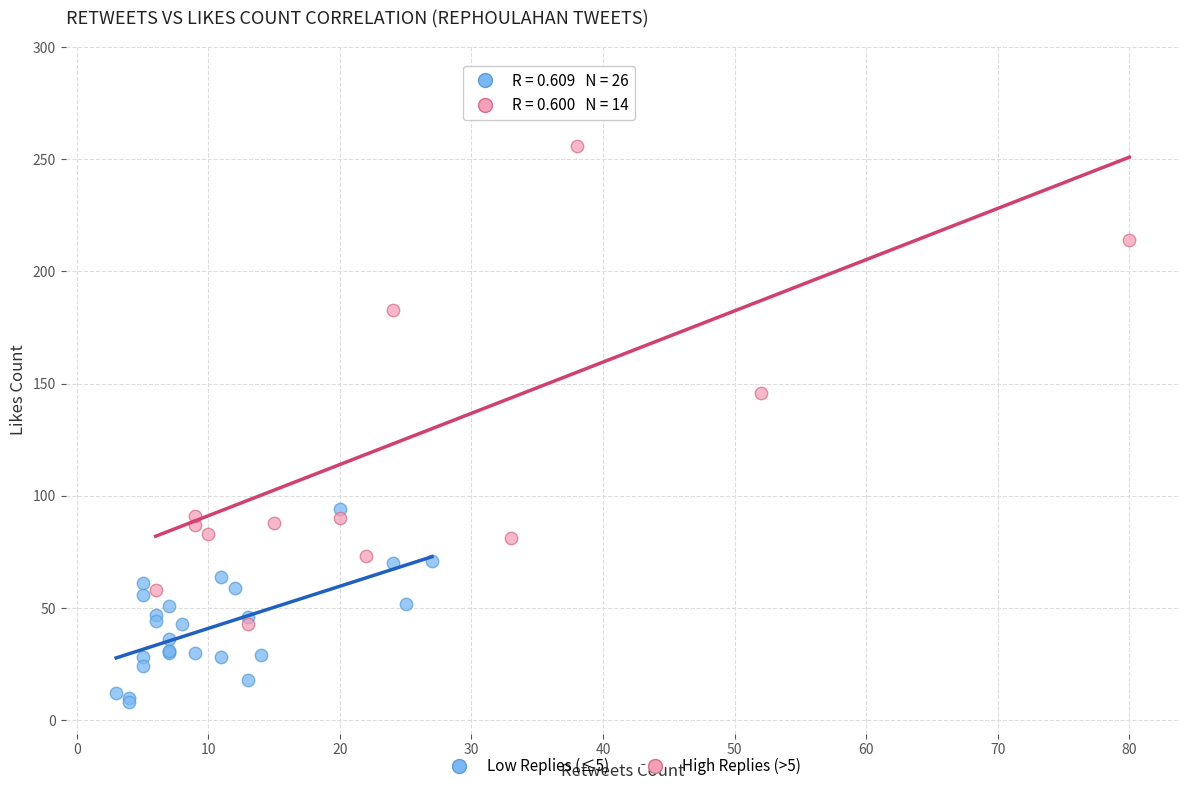

Which series reaches the maximum Y coordinate?

High Replies (>5)